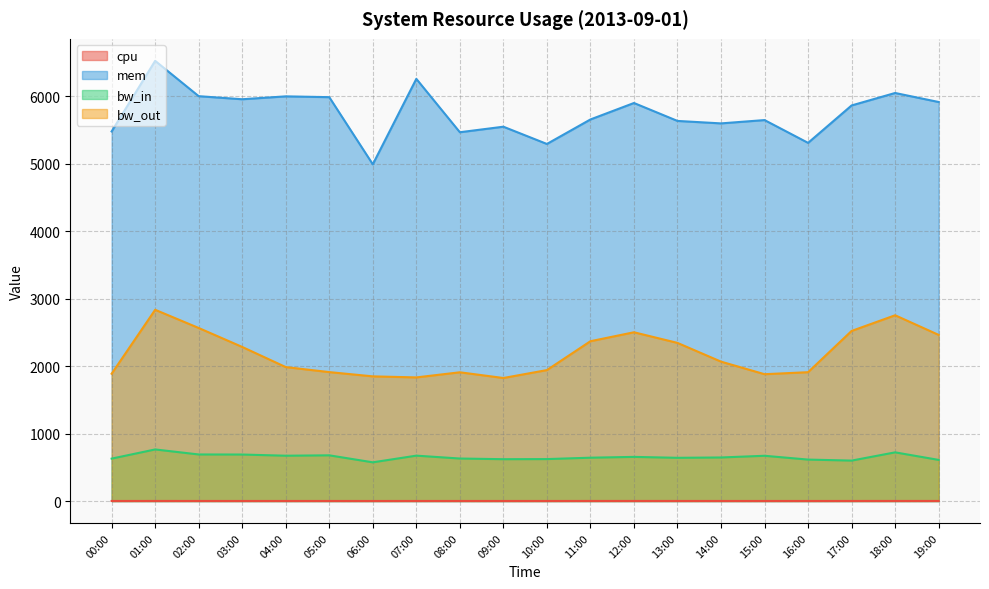

True or false: bw_out has more than 1 interior local peaks.

True